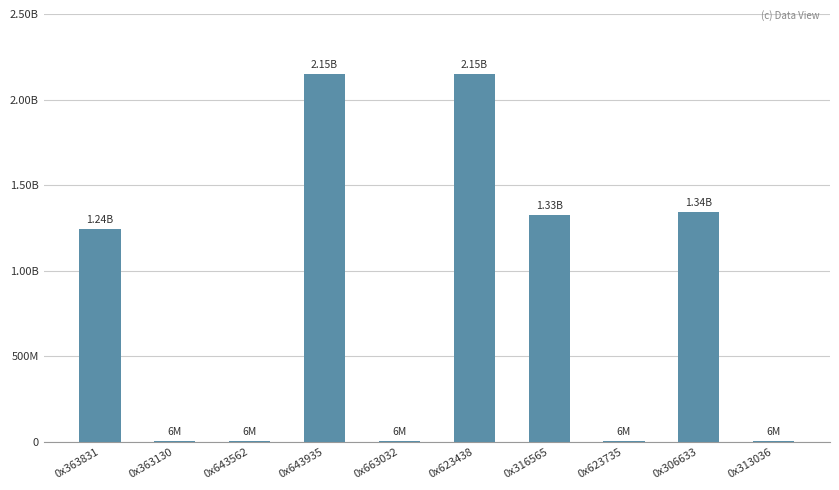

List the labels in order of value, smallest first.

0x363130, 0x643562, 0x663032, 0x623735, 0x313036, 0x363831, 0x316565, 0x306633, 0x643935, 0x623438